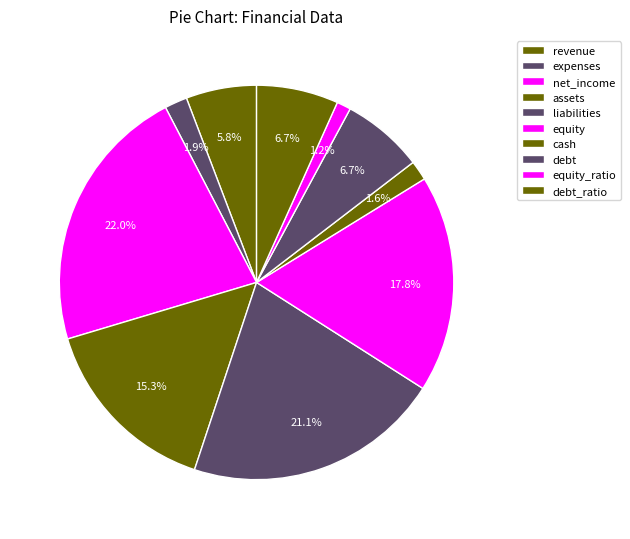

How many segments does this pie chart have?

10